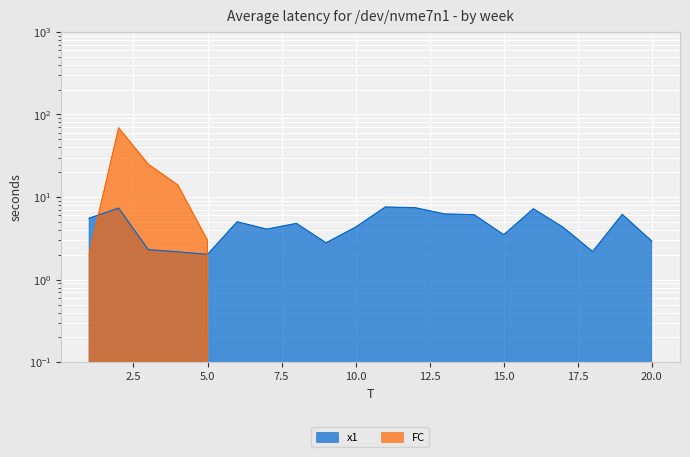

At which label does x1 reach its peak?

11